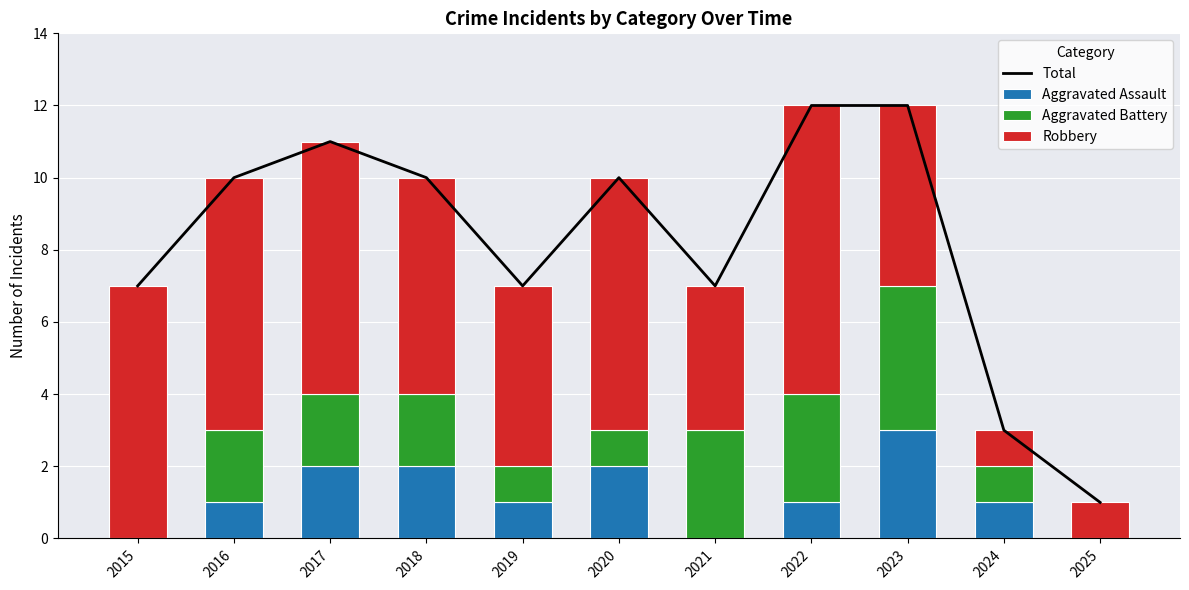

What is the sum of the Aggravated Assault values at 2023 and 2022?

4